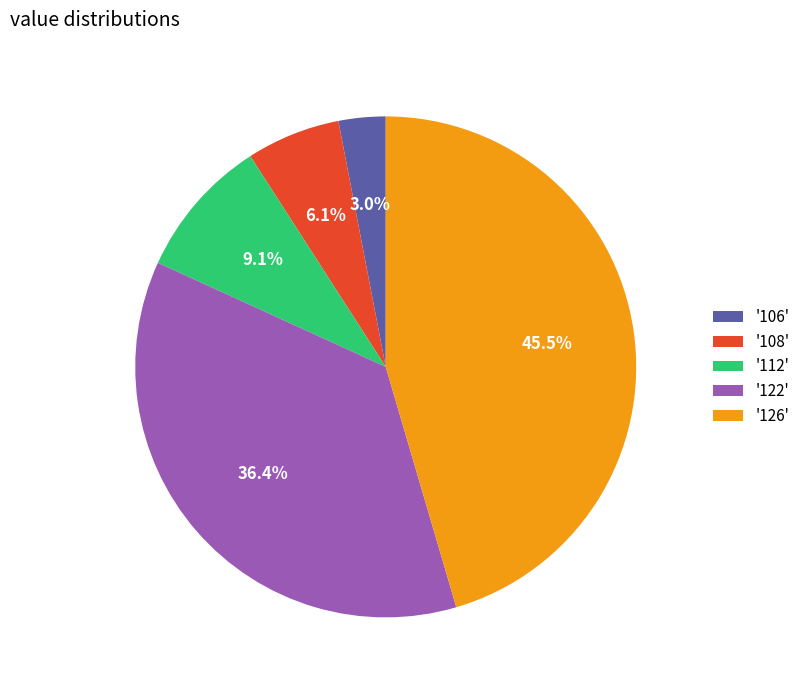

Does '108' represent more than half of the total?

No